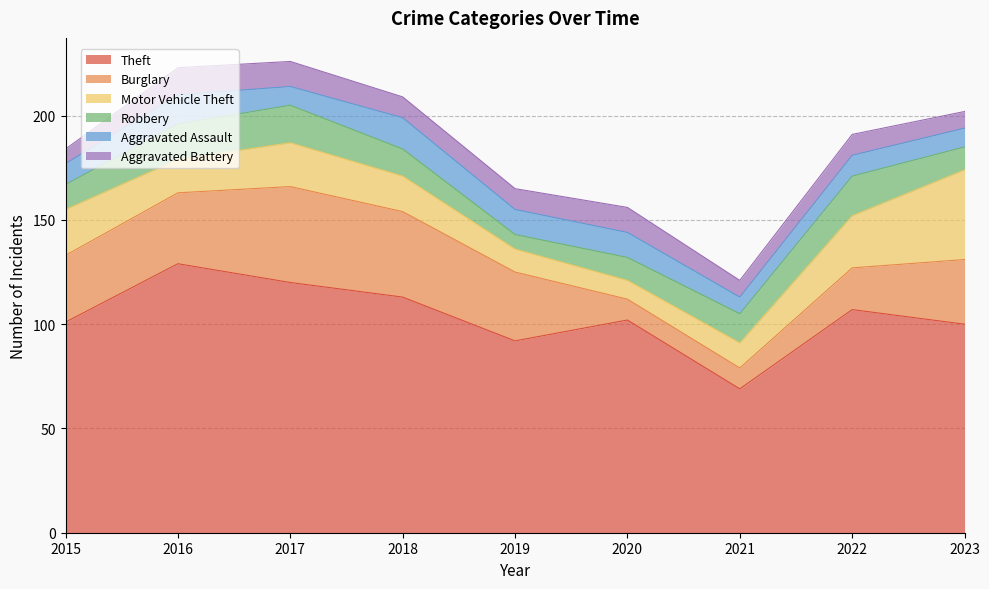

What is the total value across all series at 2021?

121